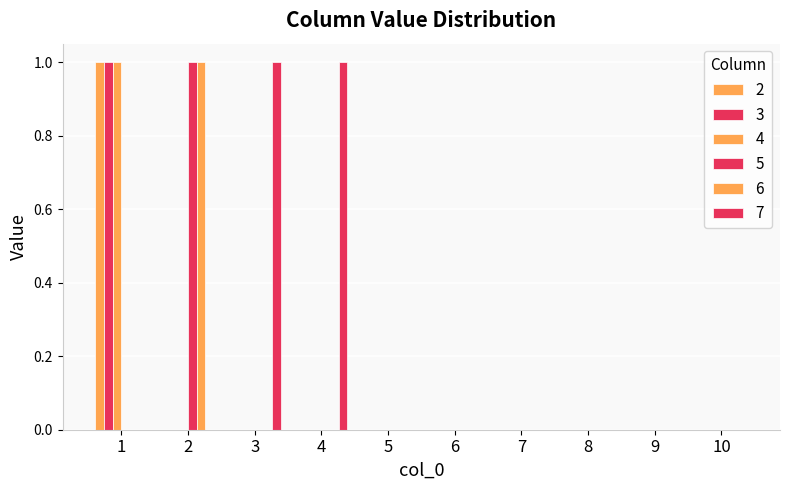

Which category has the highest value across all series?

1